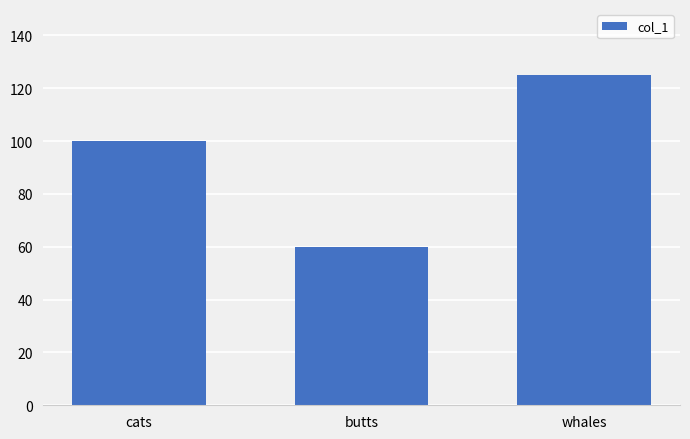

List the labels in order of value, smallest first.

butts, cats, whales